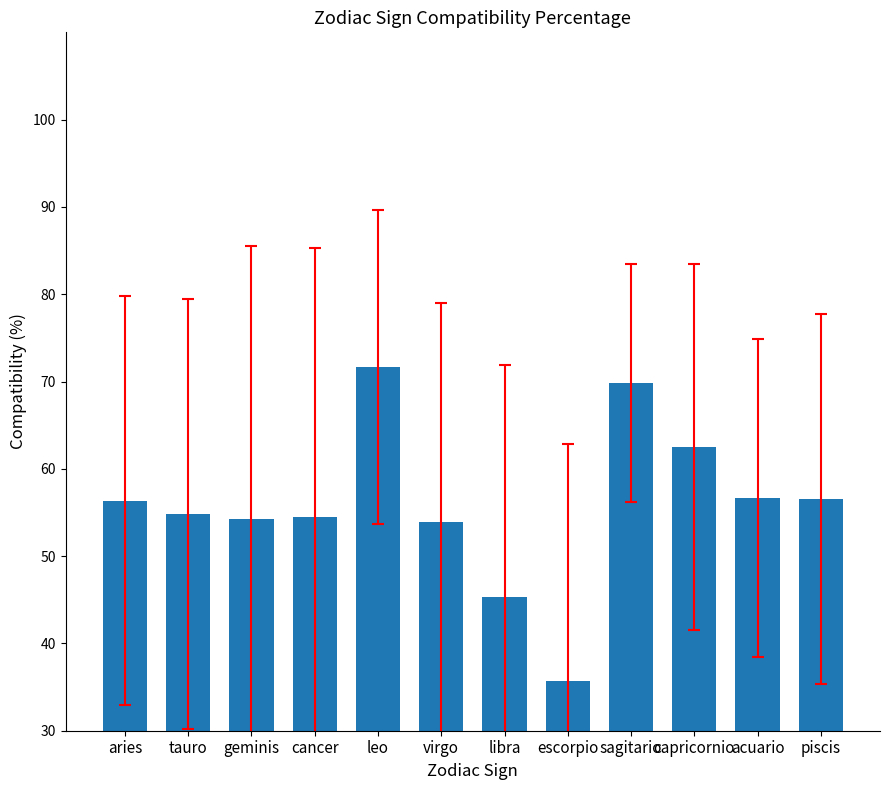

What is the ratio of the value at geminis to the value at capricornio?

0.9